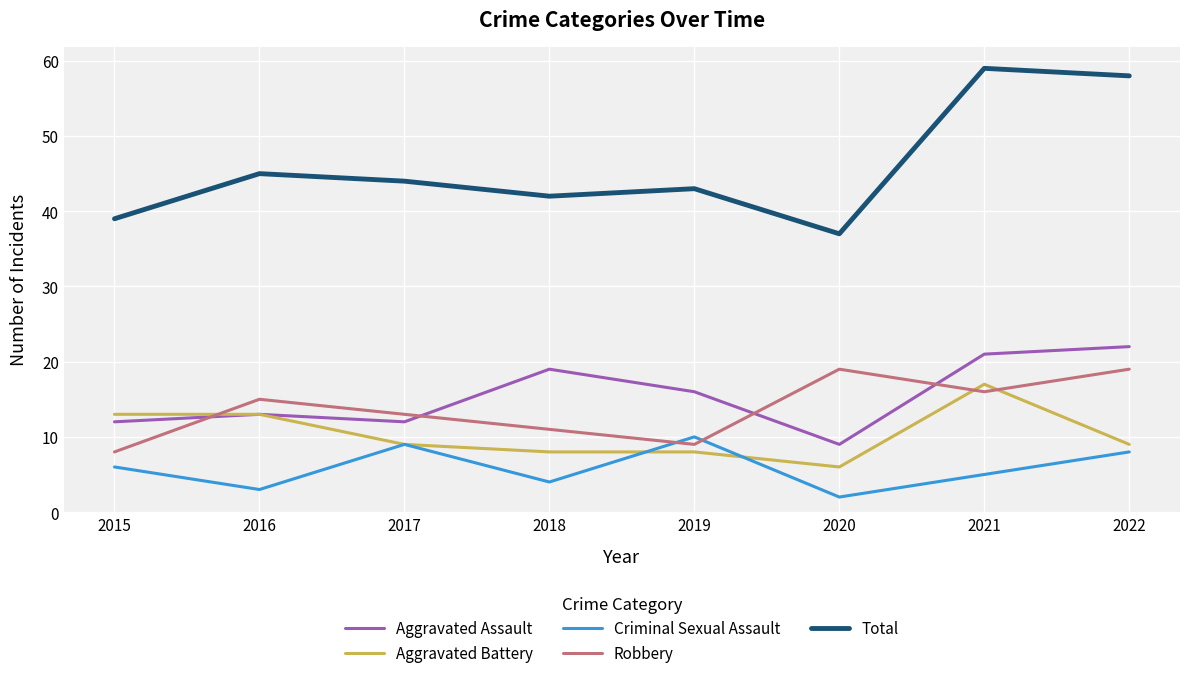

What is the spread (max minus min) of values at 2018?

38